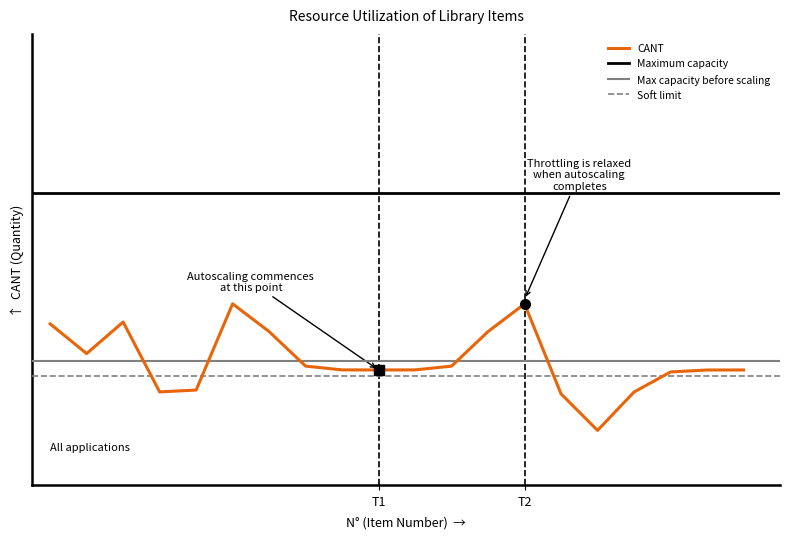

Reading left to right, transcribe all the data shown in this chart.

1=2	2=0	3=3	4=0	5=0	6=3	7=1	8=1	9=1	10=1	11=1	12=1	13=1	14=3	15=0	16=0	17=1	18=1	19=1	20=1